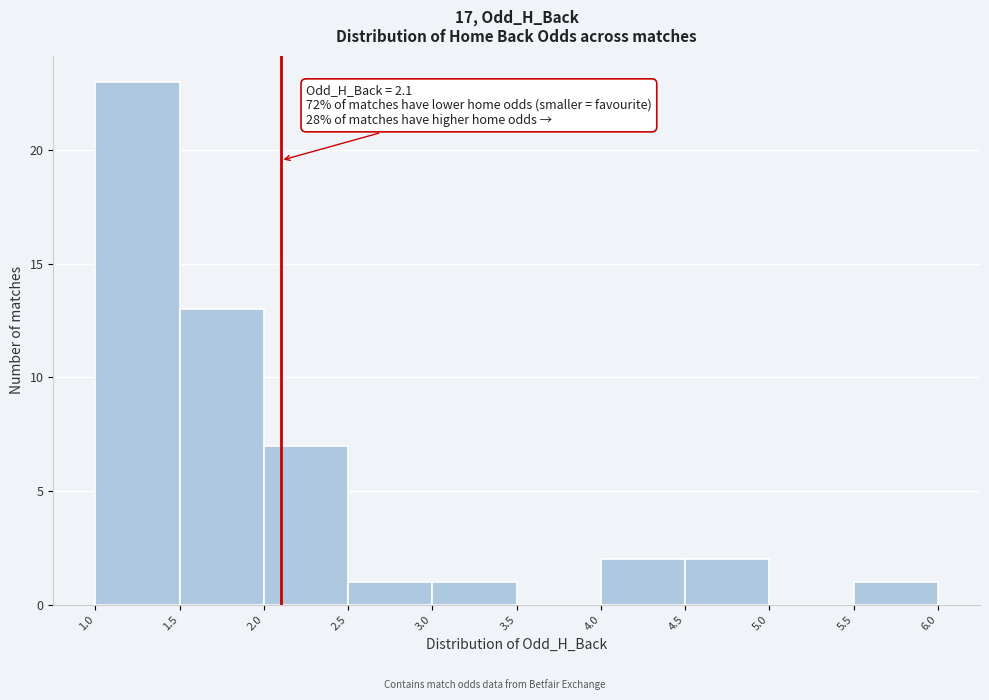

Which range on the x-axis has the tallest bar?

1.0 to 1.5